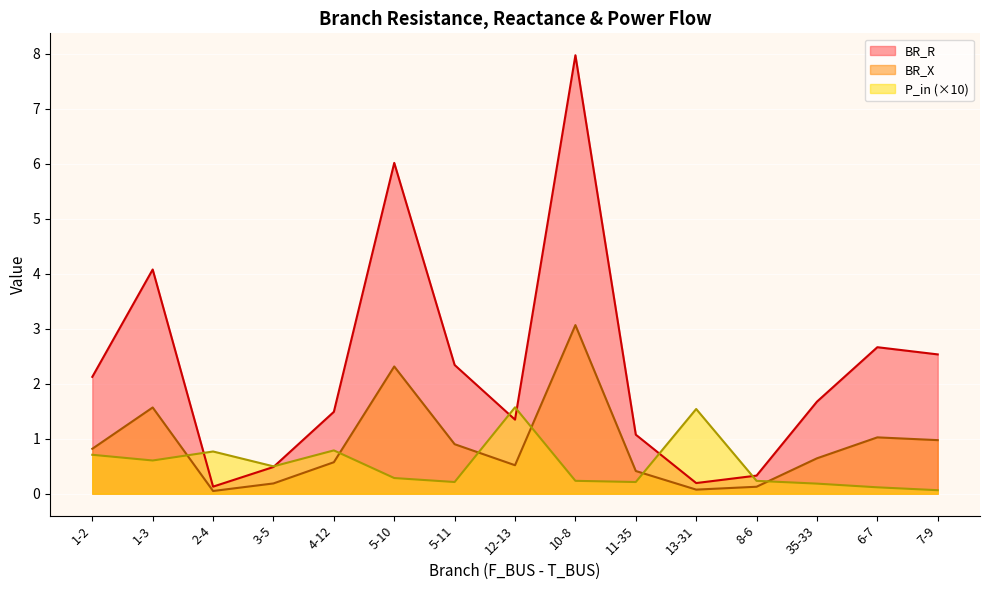

True or false: BR_R has a value of 0.7 at 11-35.

False